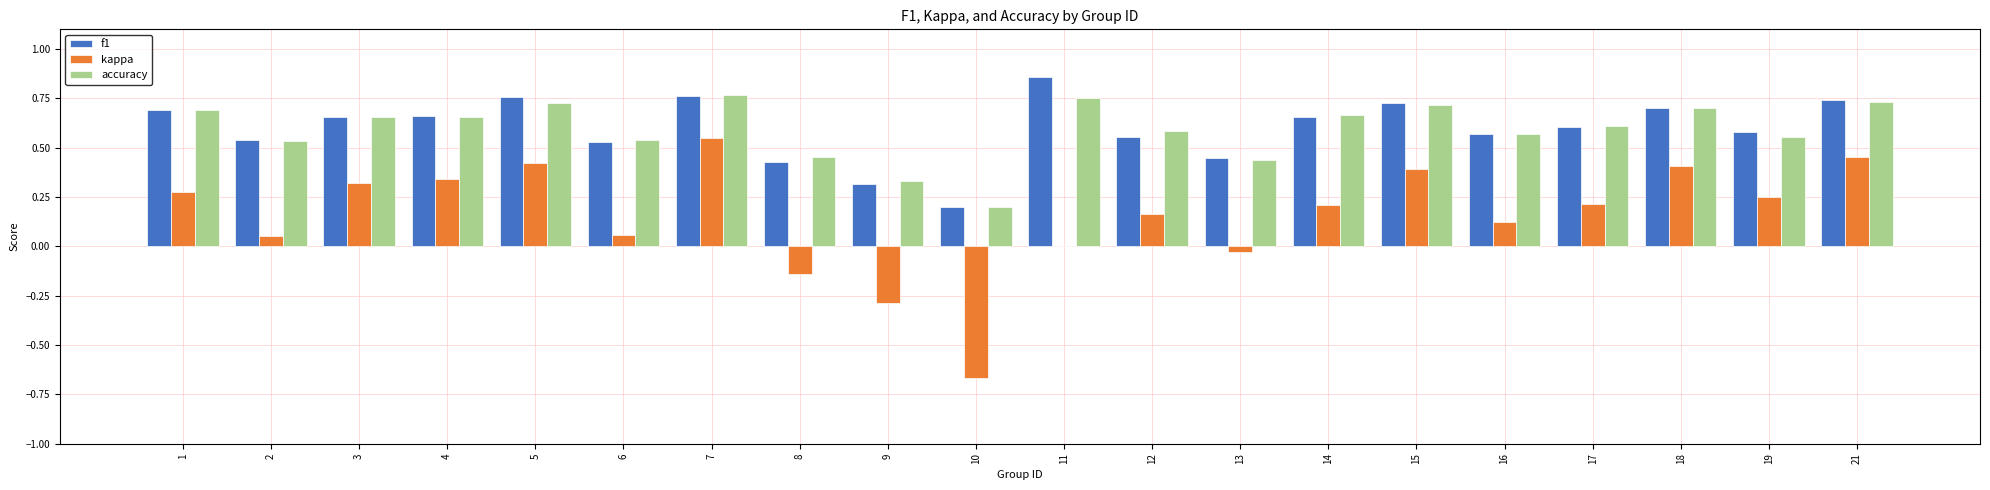

What is the sum of the f1 values at 11 and 1?

1.5